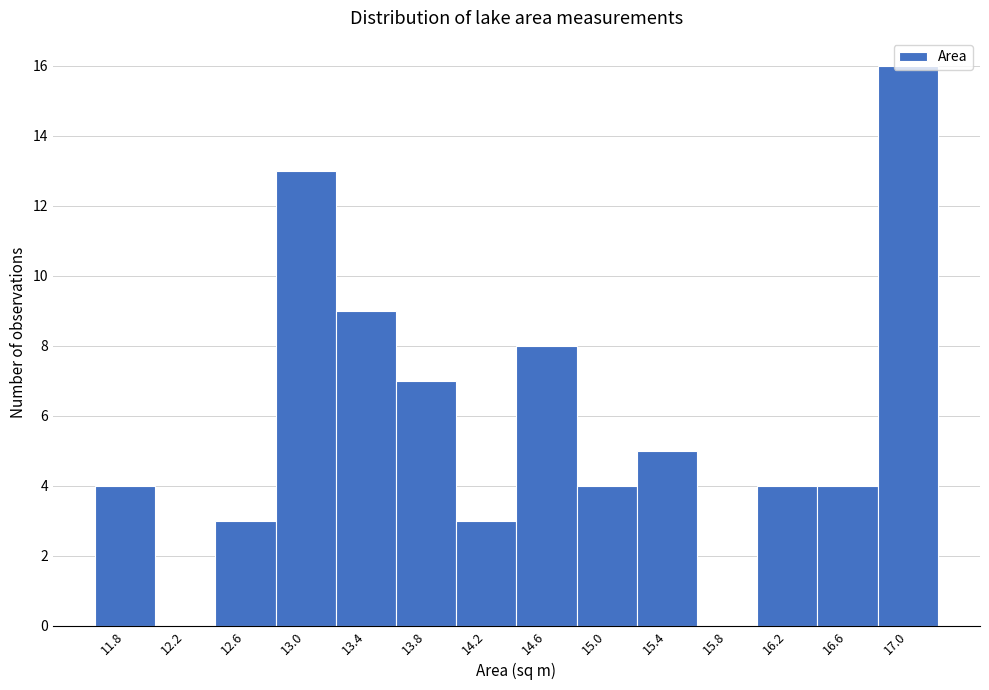

Which range on the x-axis has the tallest bar?

16.80 to 17.20